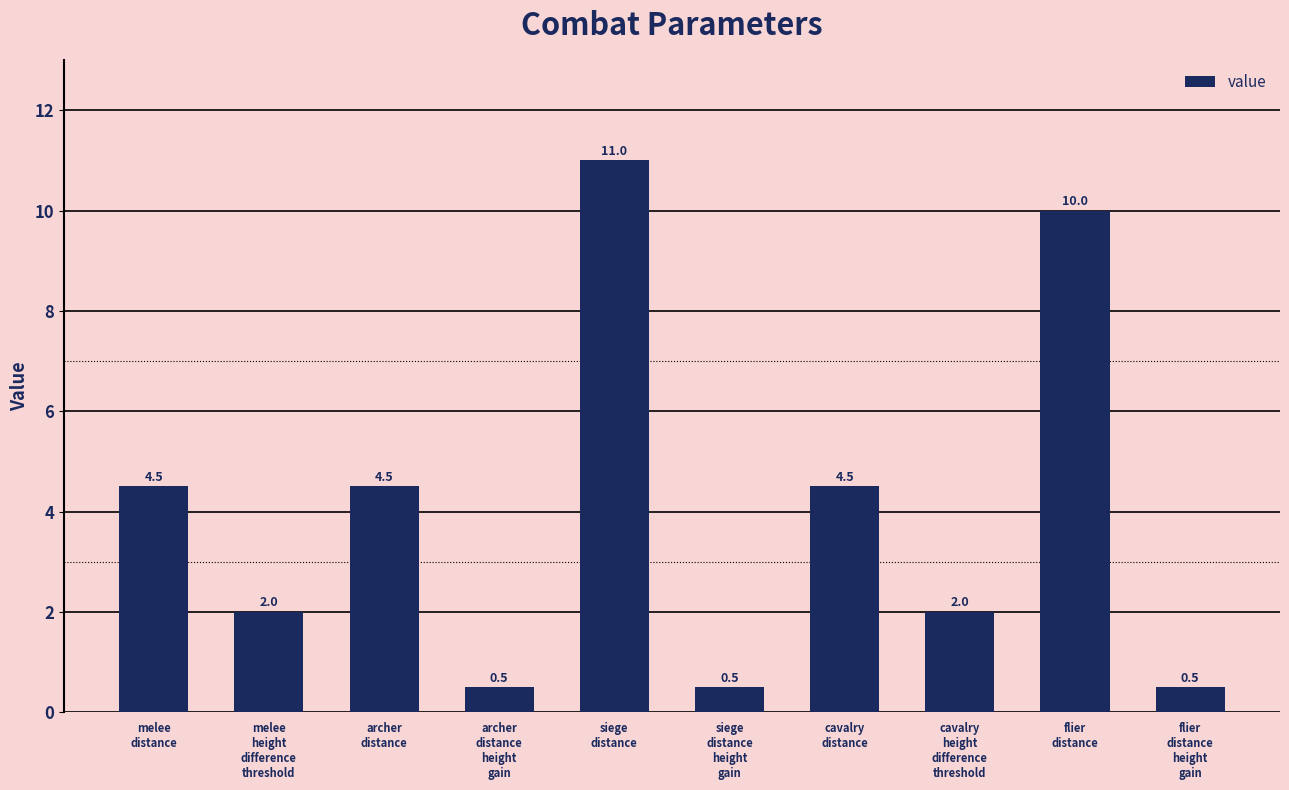

What is the sum of all values?

40.0